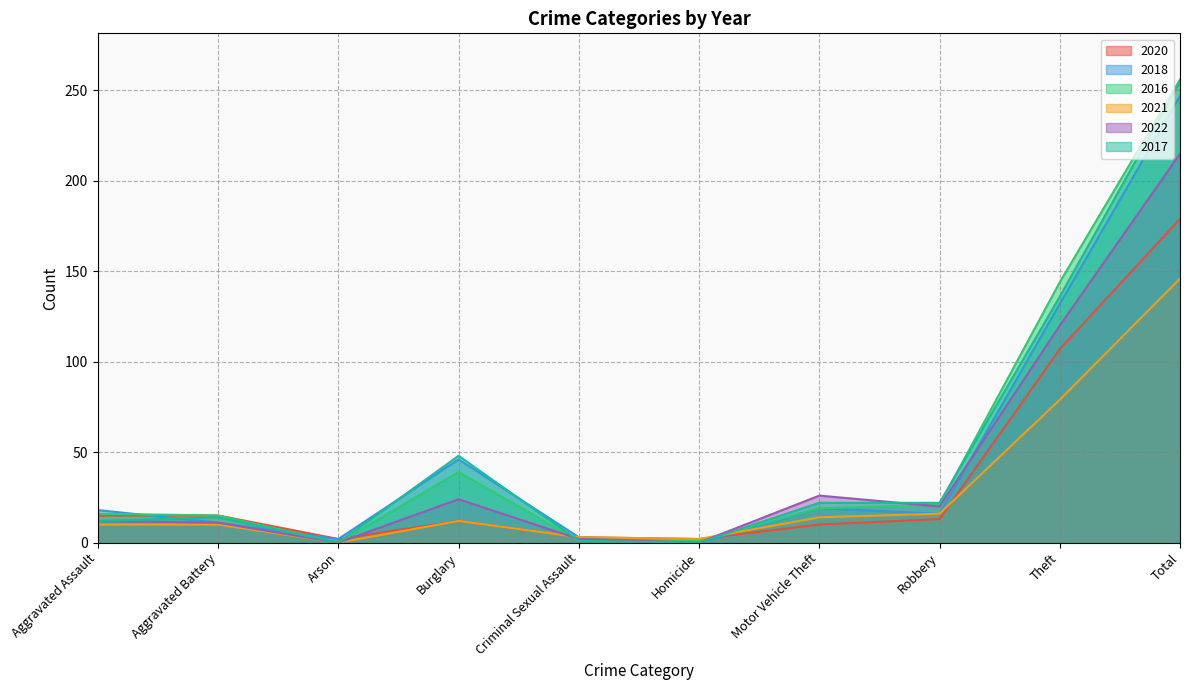

How many lines are shown in the chart?

6